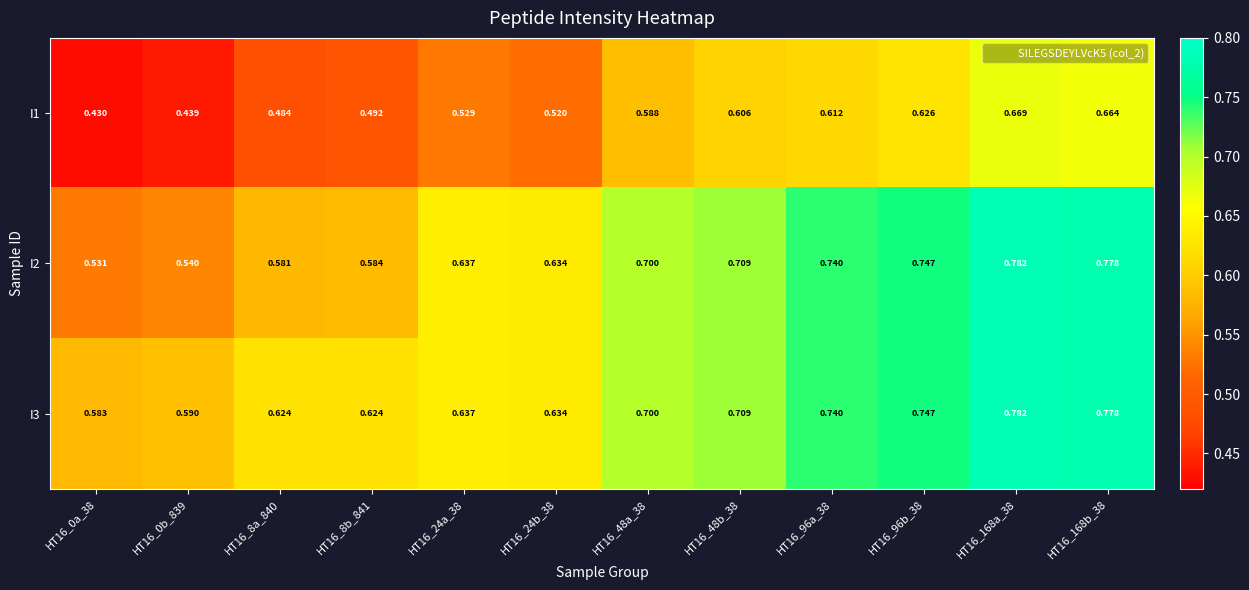

Is the value of I2 at HT16_24a_38 greater than the value of I1 at HT16_168b_38?

No